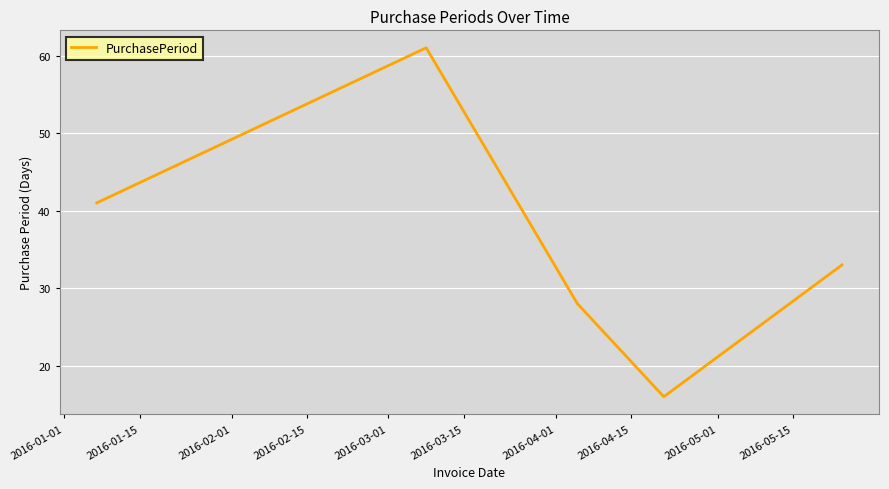

What is the average value?

36